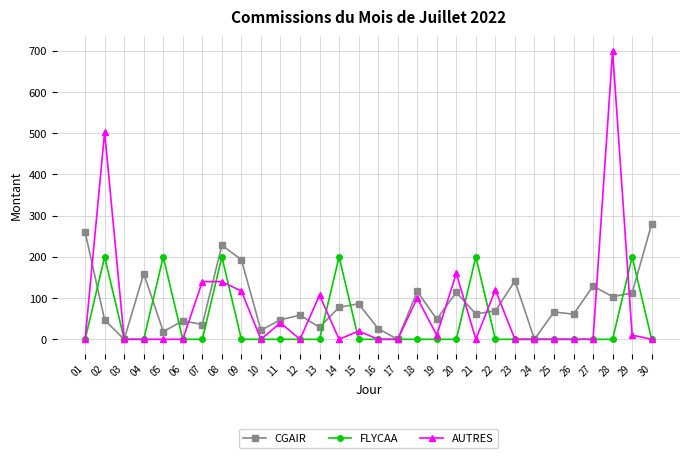

Is the value of AUTRES at 30 greater than the value of CGAIR at 05?

No